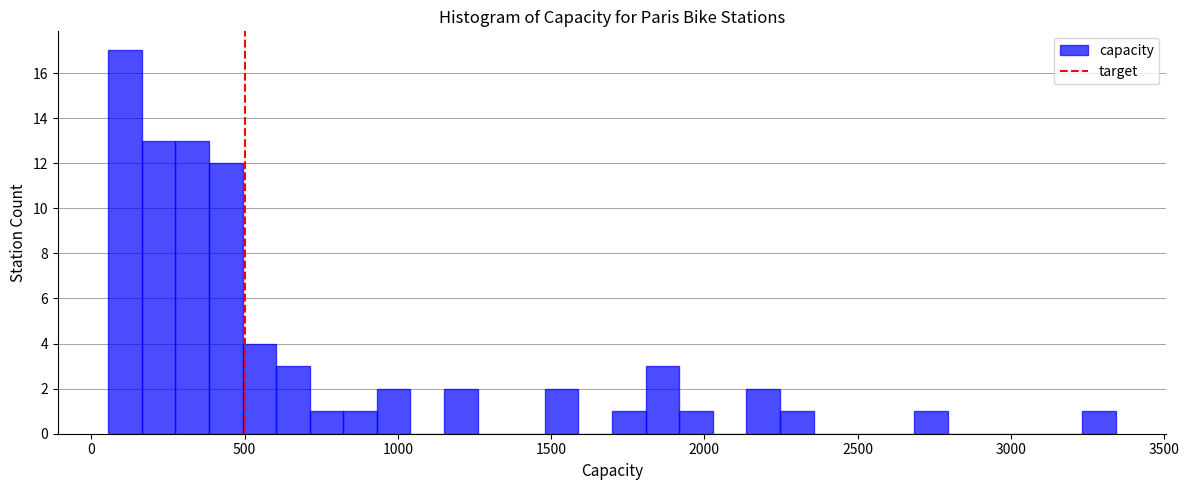

Read against the x-axis, roughly where is the centre of the tallest bar?

100